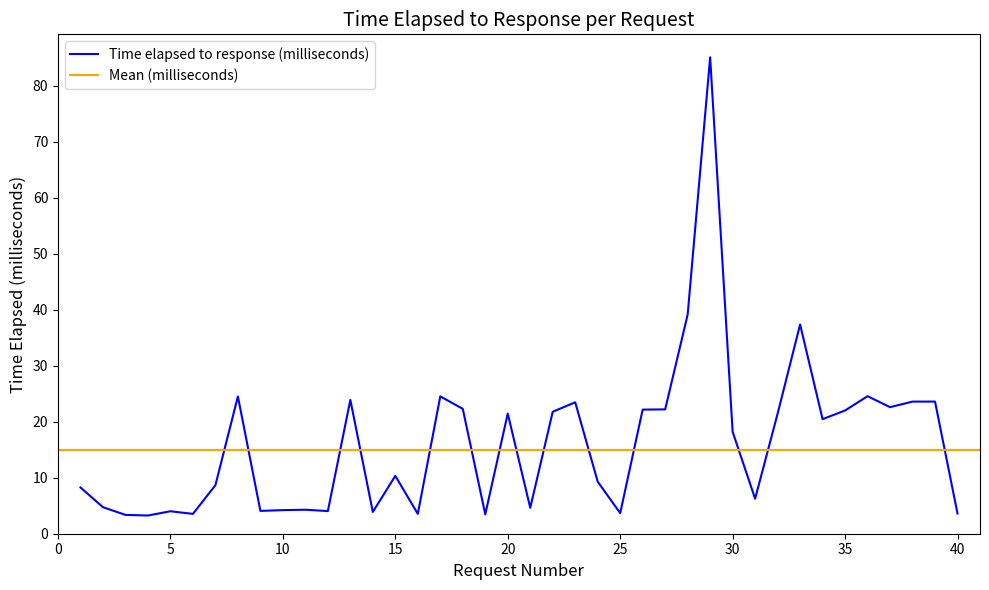

List the labels in order of value, largest first.

29, 28, 33, 36, 17, 8, 13, 39, 38, 23, 37, 18, 27, 26, 35, 22, 20, 32, 34, 30, 15, 24, 7, 1, 31, 2, 21, 11, 10, 9, 12, 5, 14, 25, 40, 16, 6, 19, 3, 4